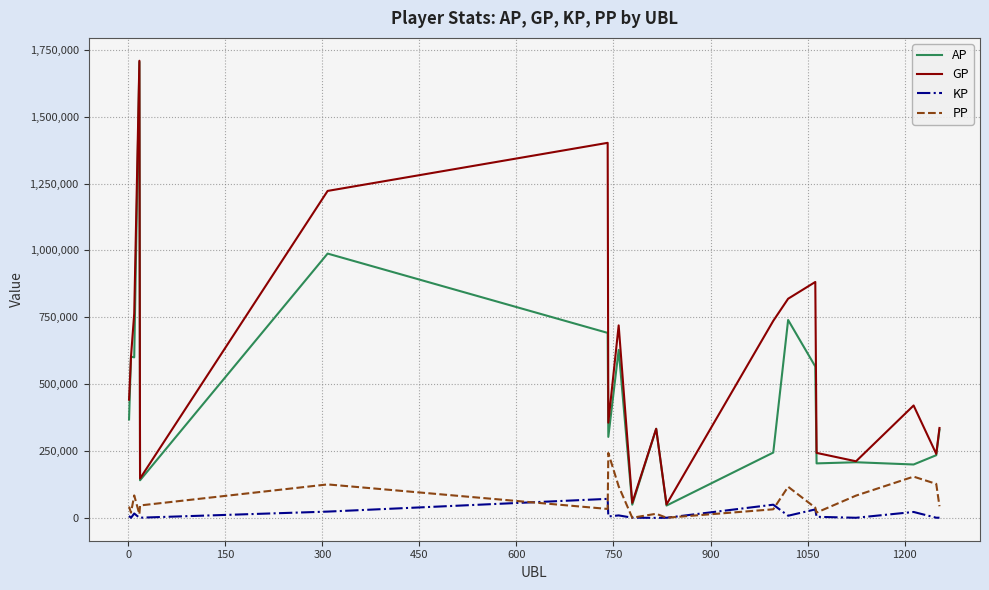

Which series has the largest total across all categories?

GP